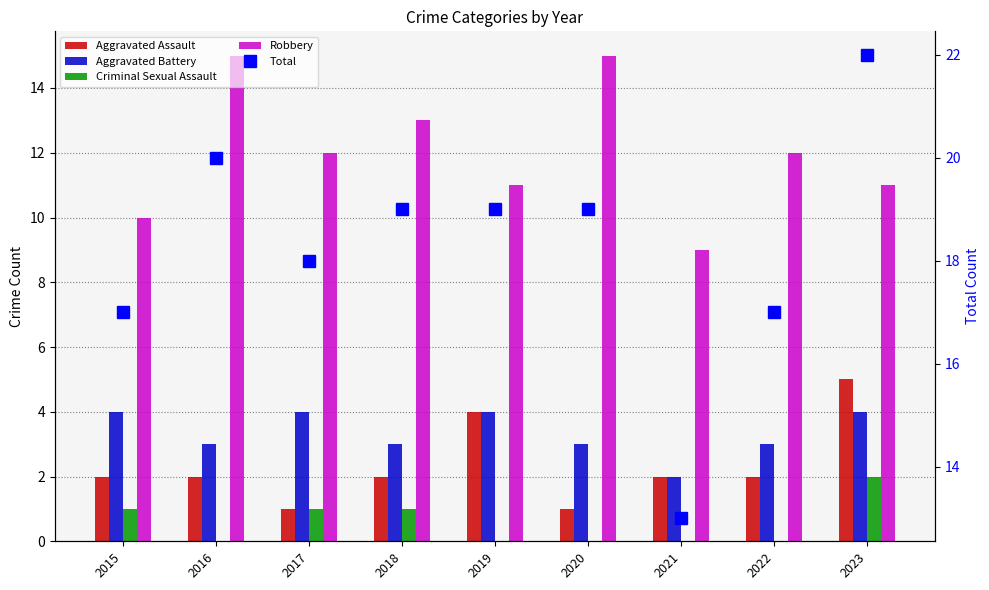

What is the approximate value of Aggravated Battery at 2021?

2